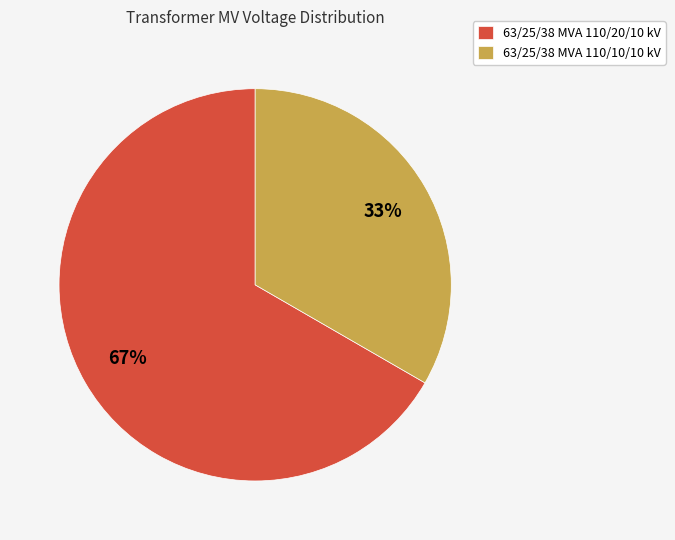

Which has a higher value, 63/25/38 MVA 110/10/10 kV or 63/25/38 MVA 110/20/10 kV?

63/25/38 MVA 110/20/10 kV